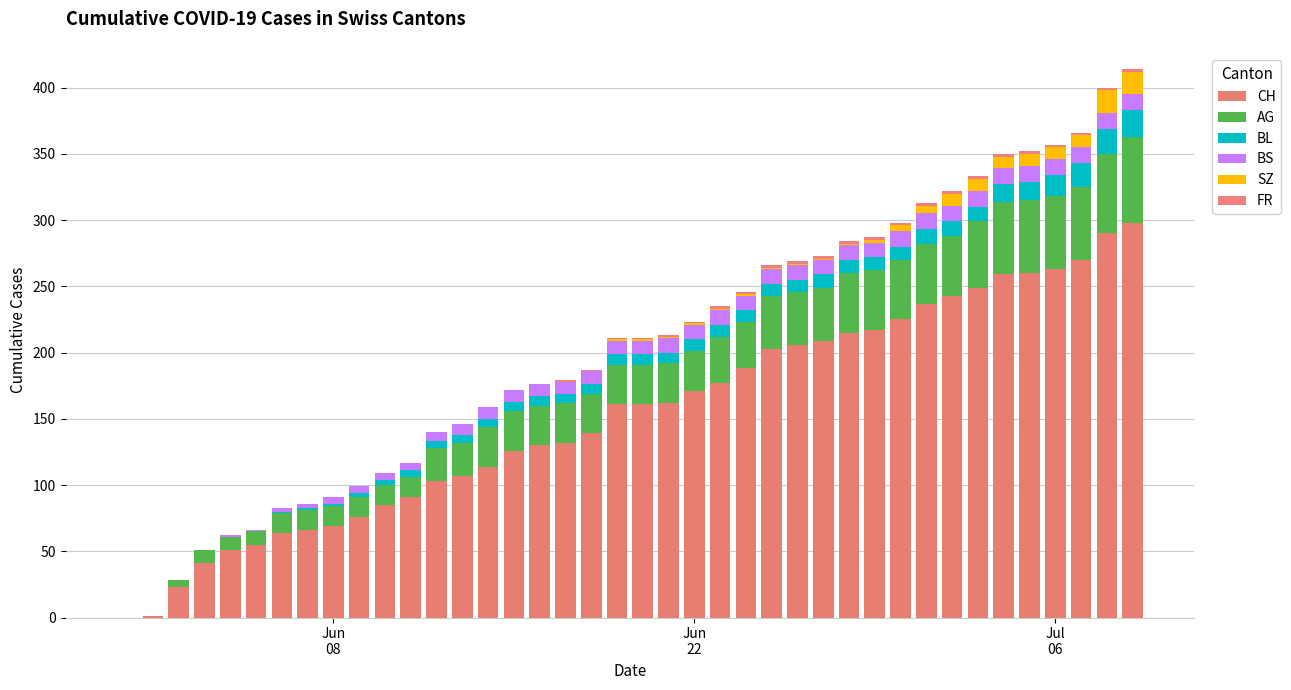

Are the bars grouped side by side (vs. stacked)?

No